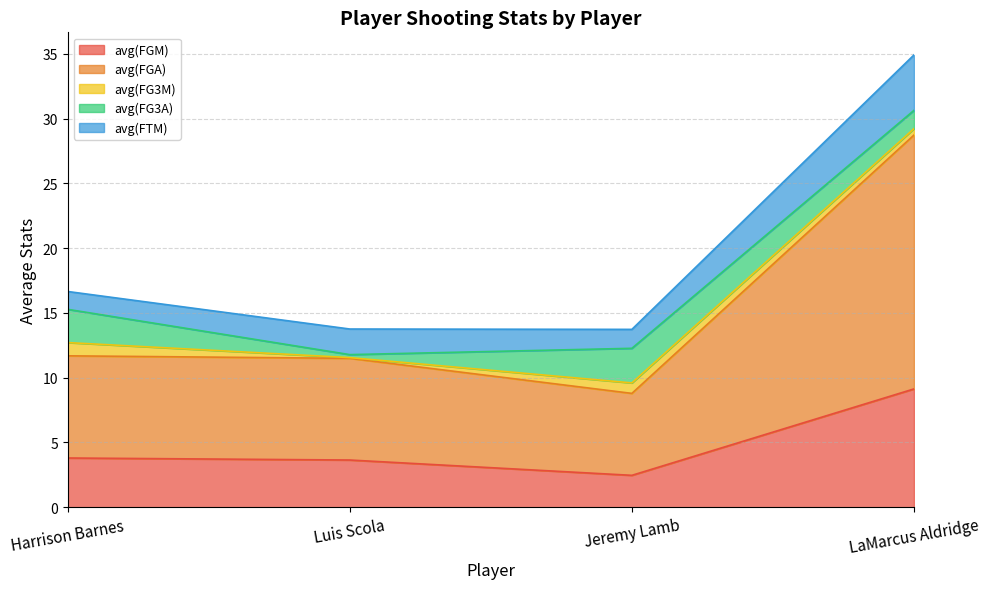

Which has a higher value, Harrison Barnes or Jeremy Lamb?

Harrison Barnes